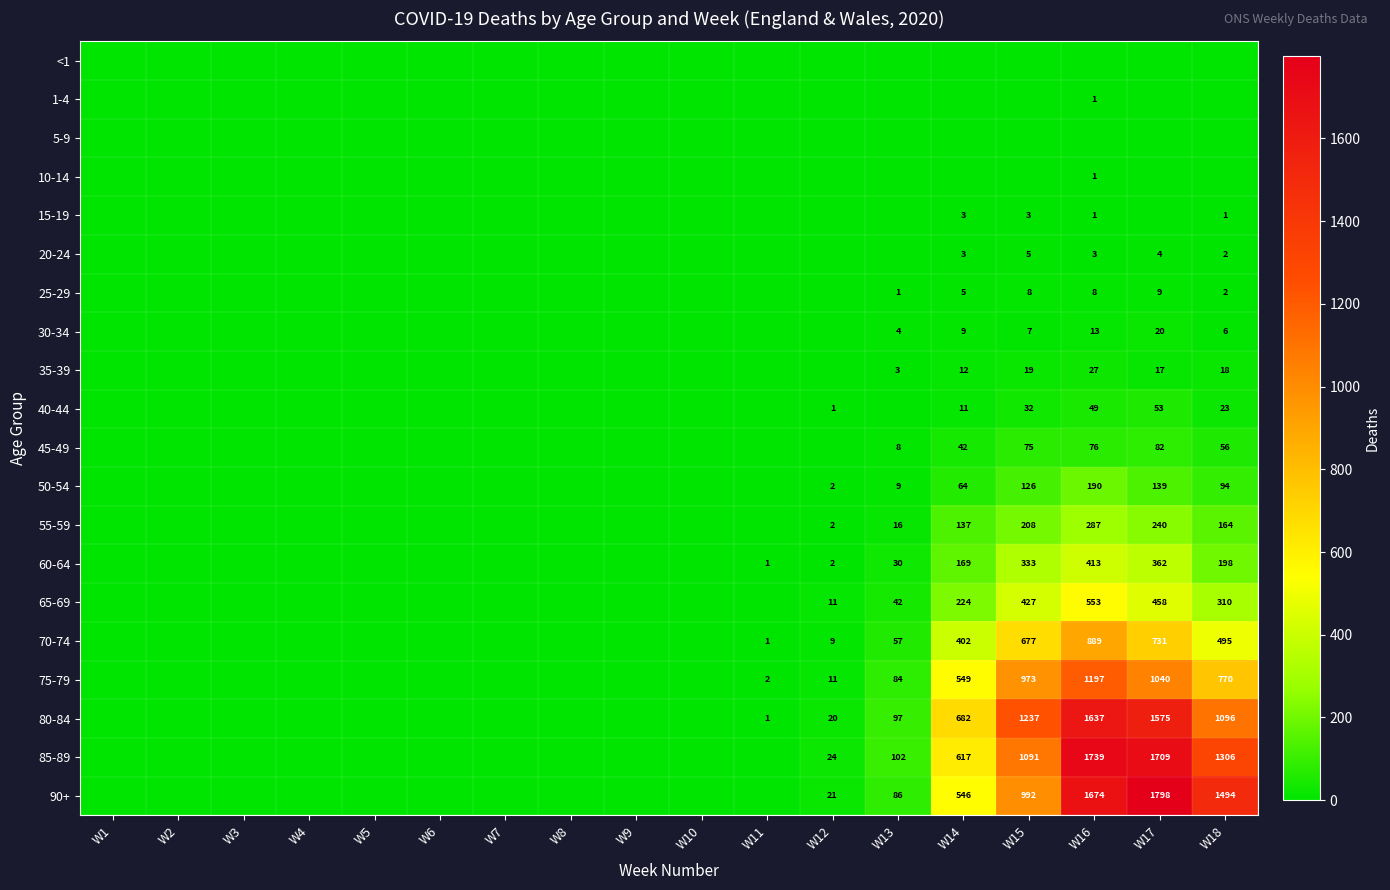

The value of 60-64 at W14 is 77. True or false?

False